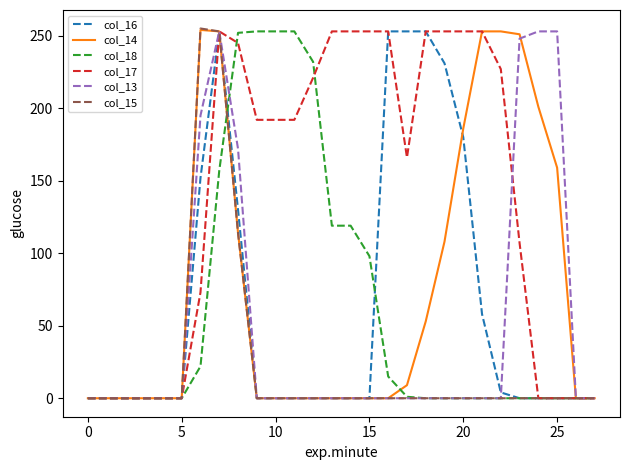

Which series has the largest total across all categories?

col_17